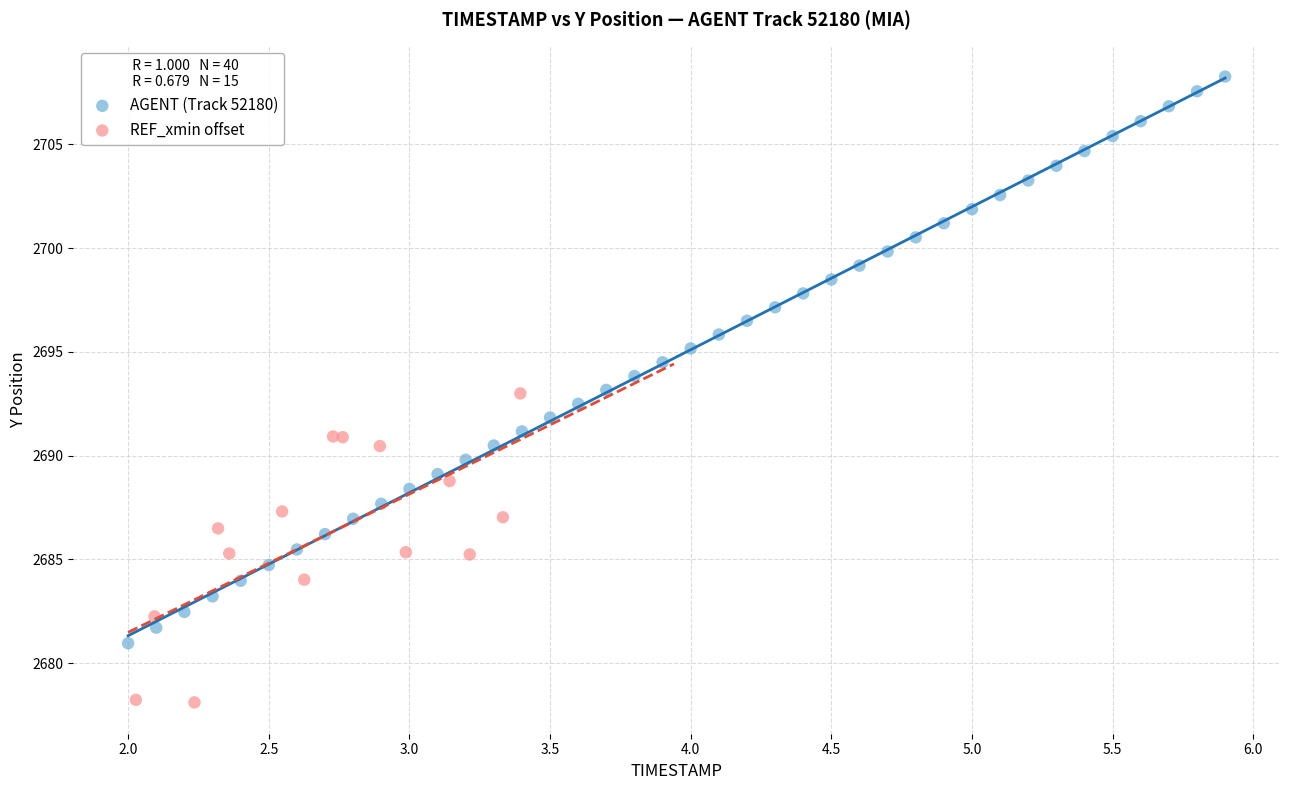

Which series contains the lowest Y value?

REF_xmin offset